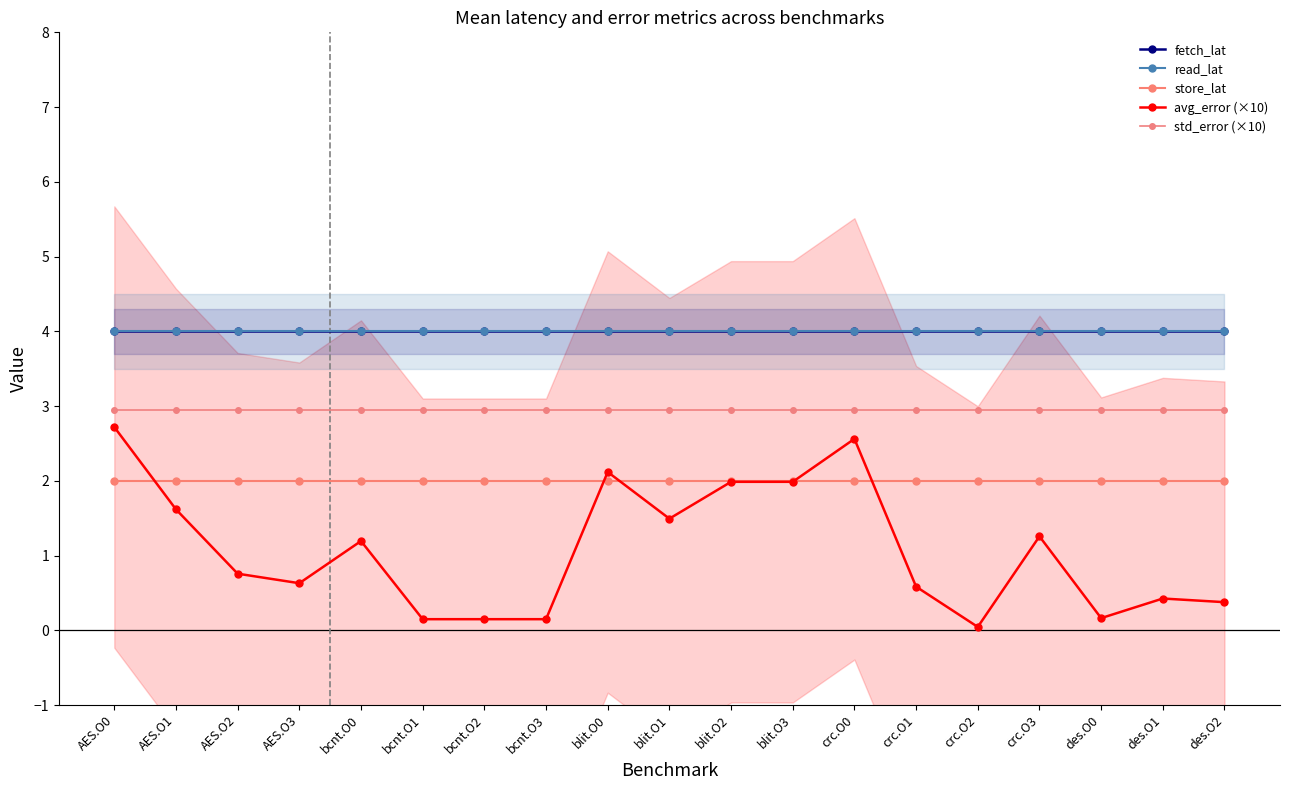

Reading left to right, what are all the values shown in this chart?

fetch_lat: 4.0	4.0	4.0	4.0	4.0	4.0	4.0	4.0	4.0	4.0	4.0	4.0	4.0	4.0	4.0	4.0	4.0	4.0	4.0
read_lat: 4.0	4.0	4.0	4.0	4.0	4.0	4.0	4.0	4.0	4.0	4.0	4.0	4.0	4.0	4.0	4.0	4.0	4.0	4.0
store_lat: 2.0	2.0	2.0	2.0	2.0	2.0	2.0	2.0	2.0	2.0	2.0	2.0	2.0	2.0	2.0	2.0	2.0	2.0	2.0
avg_error (×10): 2.7	1.6	0.8	0.6	1.2	0.1	0.1	0.1	2.1	1.5	2.0	2.0	2.6	0.6	0.0	1.3	0.2	0.4	0.4
std_error (×10): 3.0	3.0	3.0	3.0	3.0	3.0	3.0	3.0	3.0	3.0	3.0	3.0	3.0	3.0	3.0	3.0	3.0	3.0	3.0